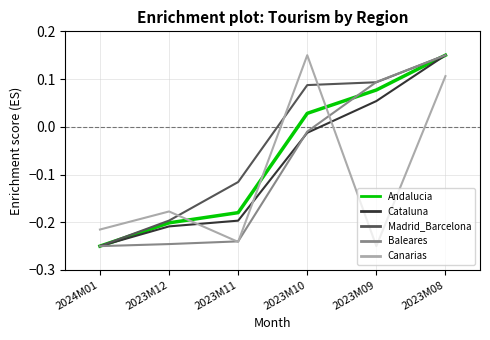

What are all the series names shown in the legend?

Andalucia, Cataluna, Madrid_Barcelona, Baleares, Canarias